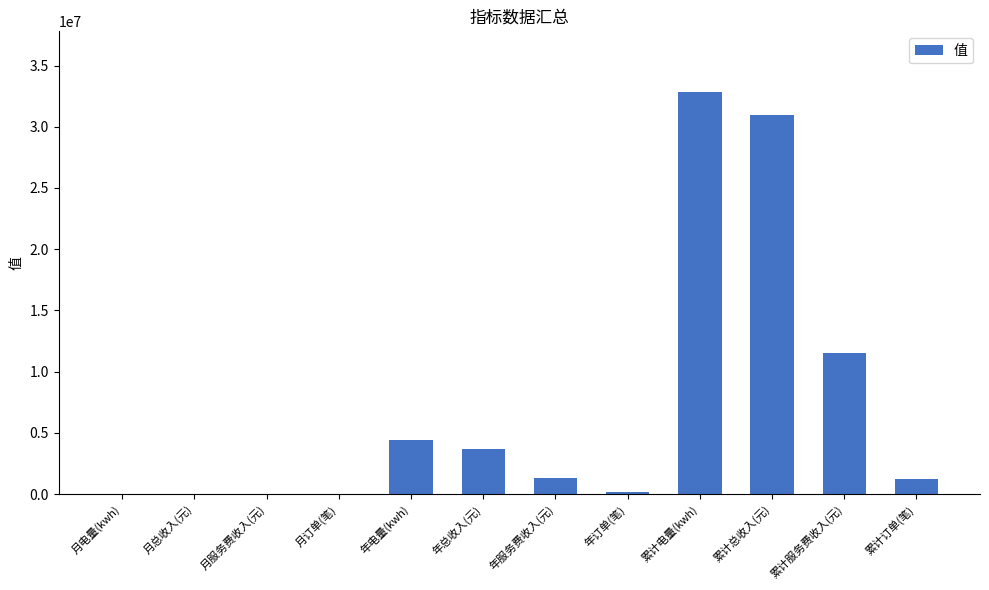

Approximately how many times larger is the value at 年电量(kwh) compared to 年服务费收入(元)?

3.4